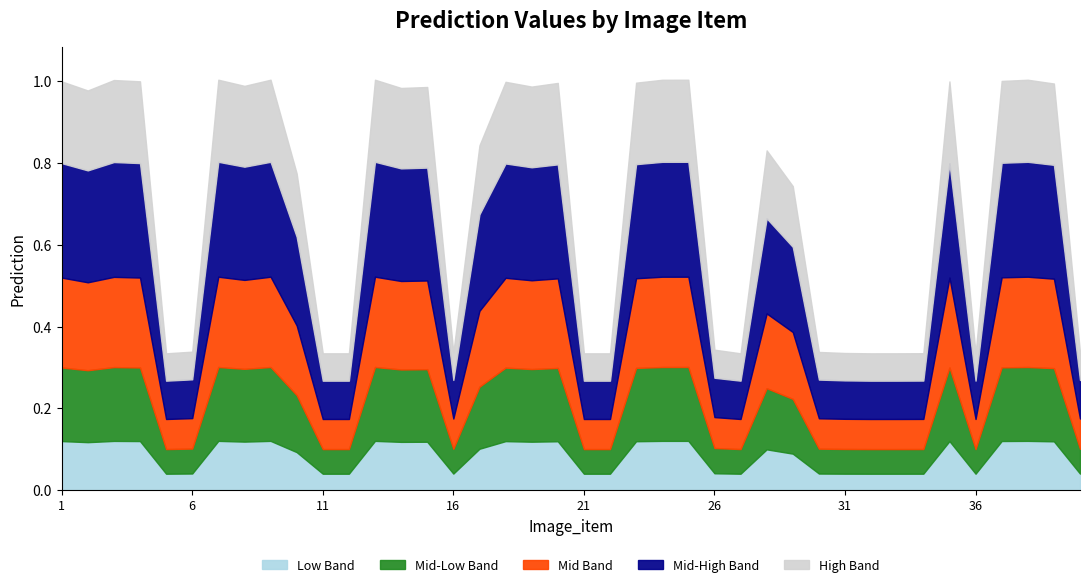

Is it true that the value at 24 is 1.5?

False